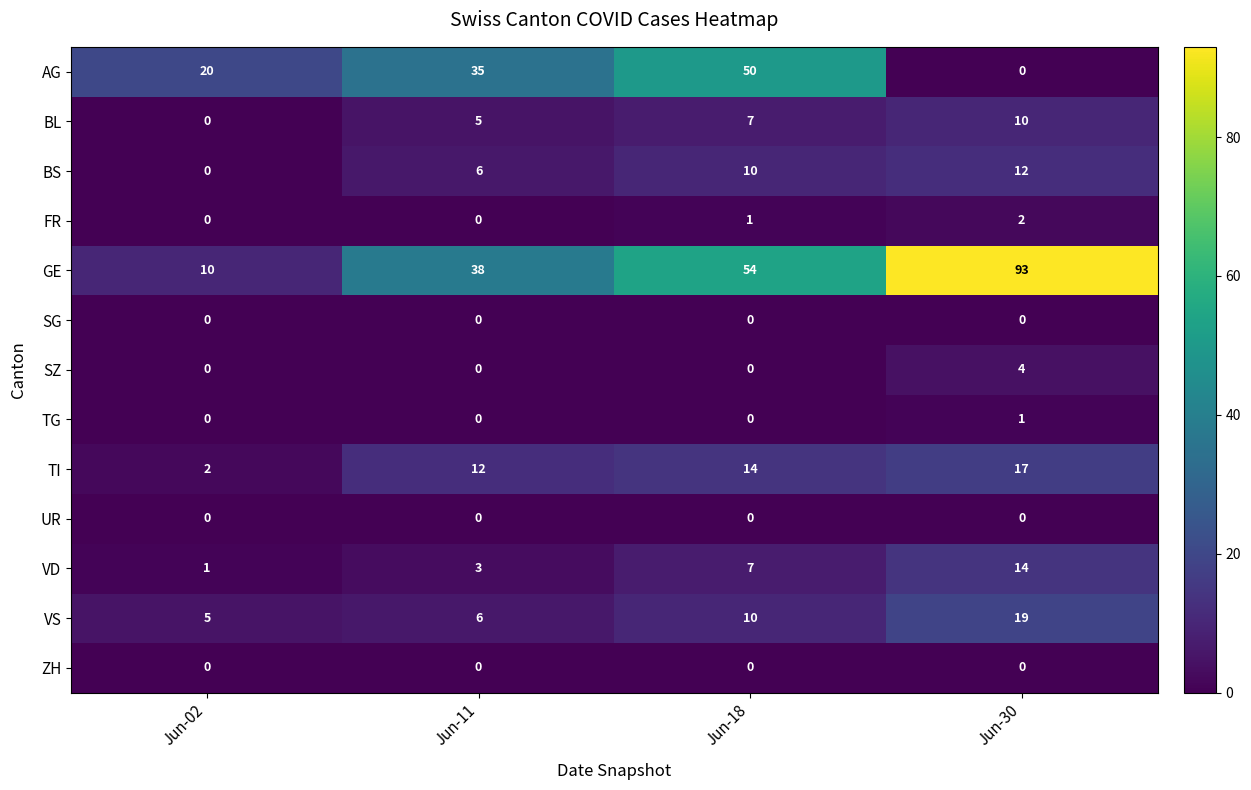

Count the number of categories in the chart.

4